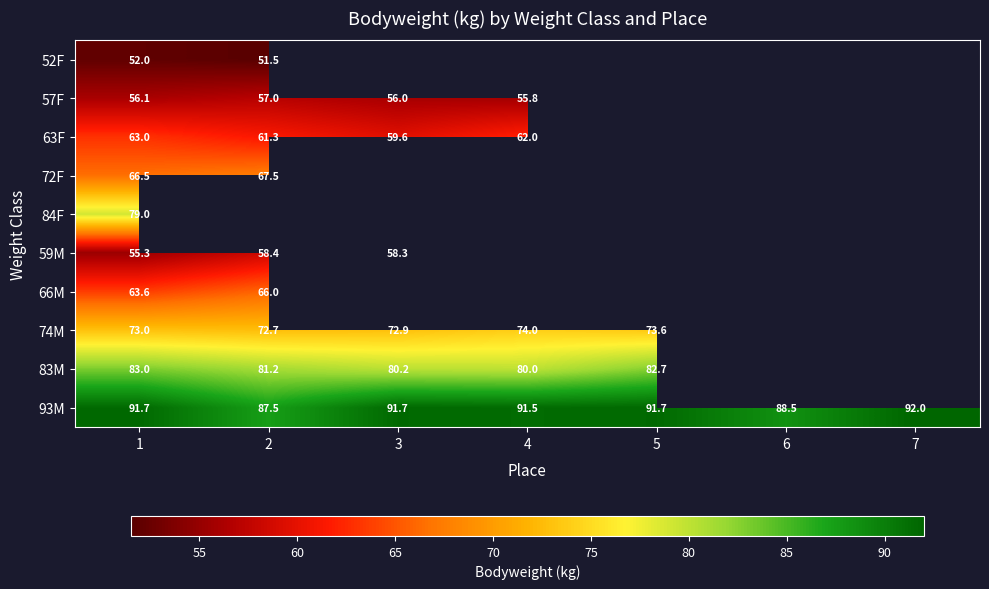

Between 2 and 5, which is larger?

5